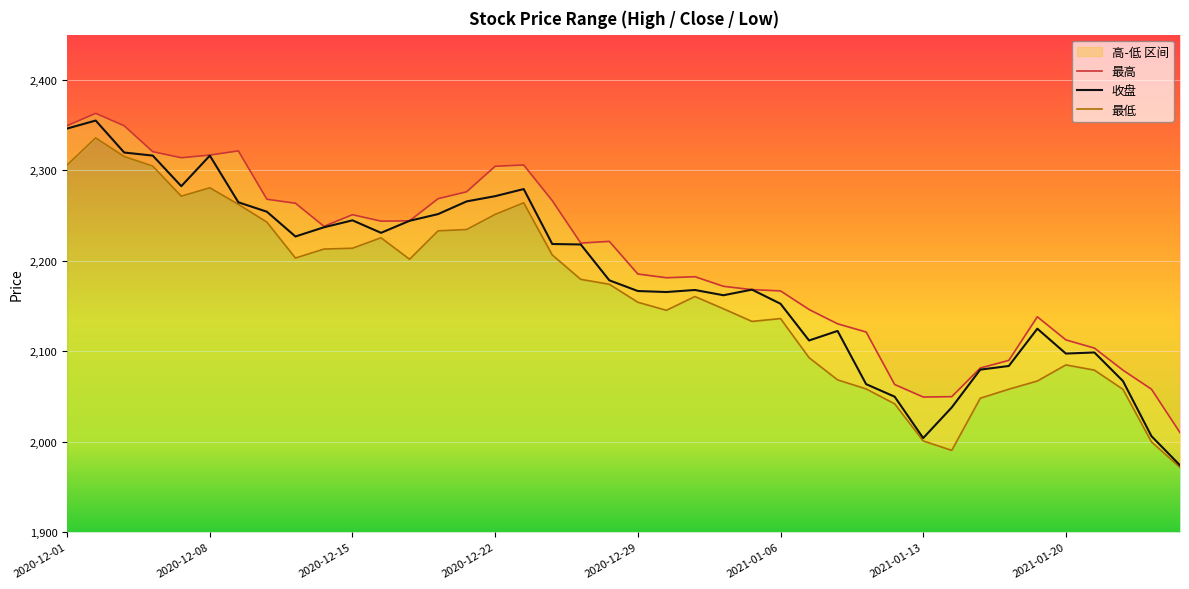

Between 2020-12-18 and 2020-12-29, which series saw the biggest shift?

收盘